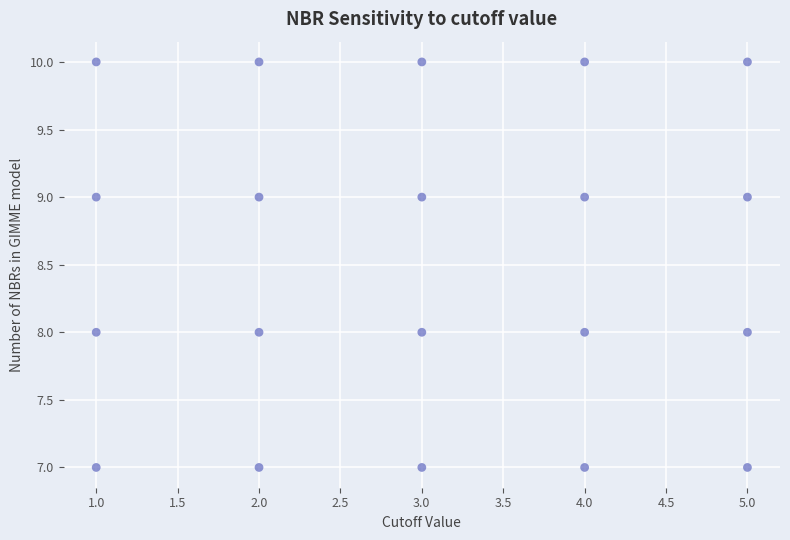

What is the range of Y values (max minus min)?

3